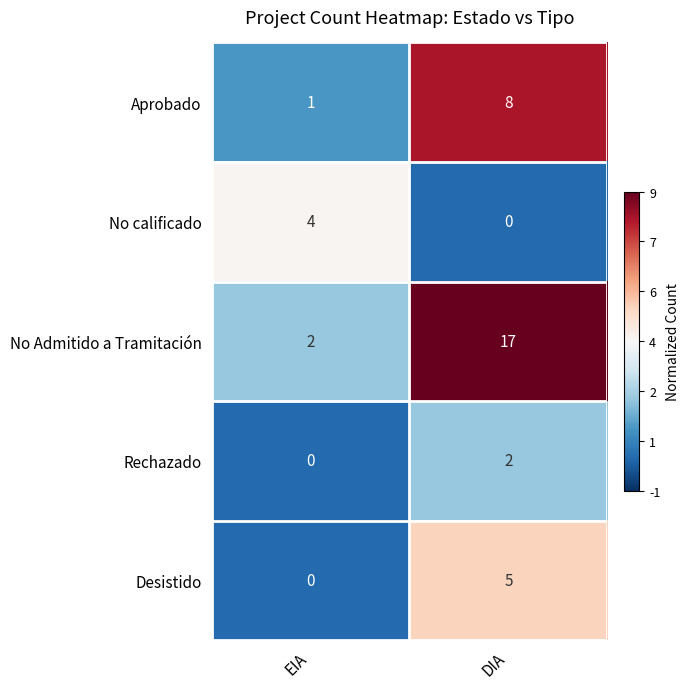

True or false: Desistido has a value of 3 at EIA.

False